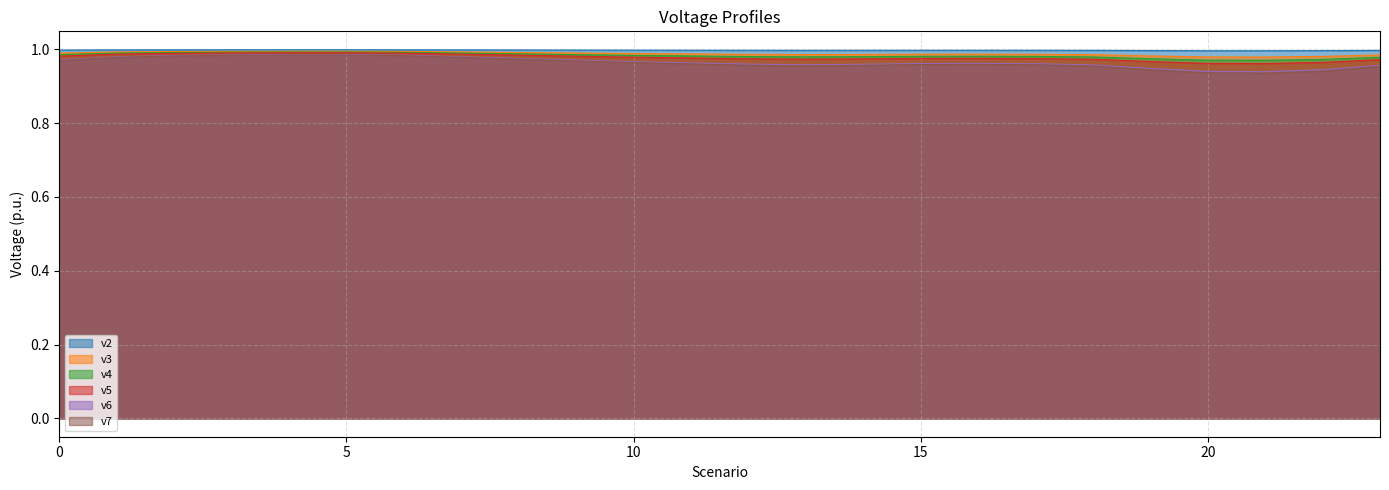

Rank the series by their maximum value, from highest to lowest.

v2, v3, v4, v5, v6, v7